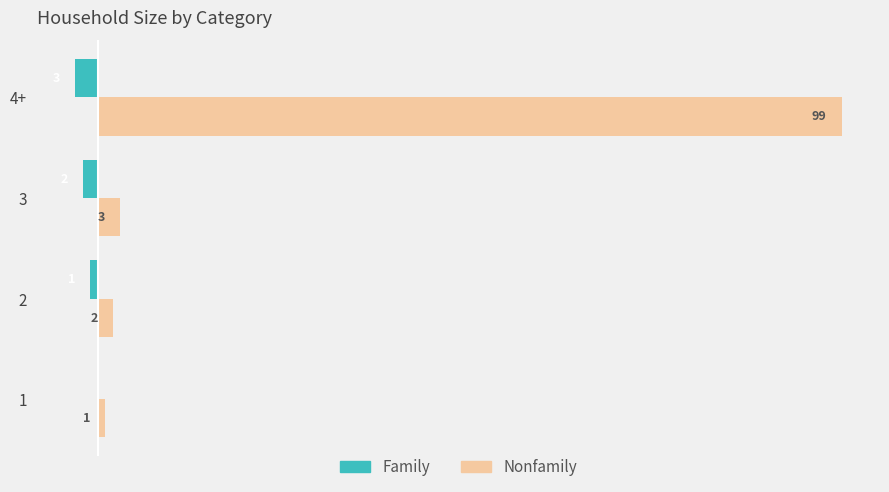

At which category is the sum across all series the highest?

4+